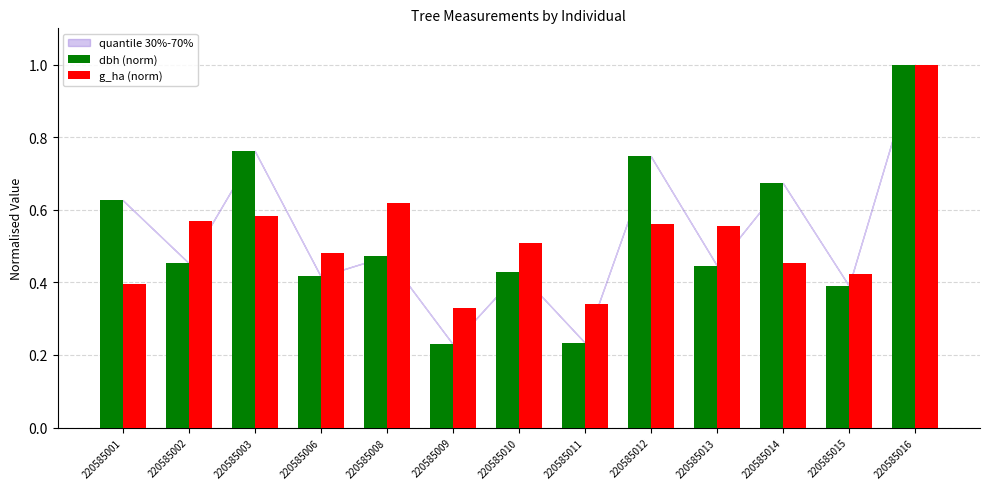

Between 220585014 and 220585016, which series saw the biggest shift?

g_ha (norm)